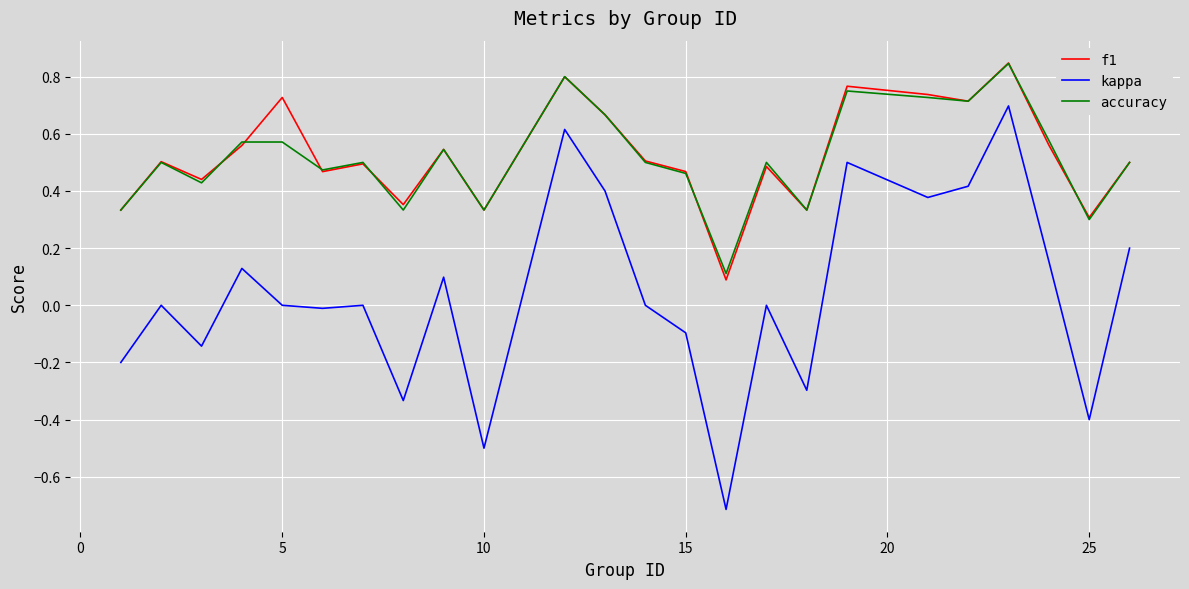

True or false: f1 and accuracy cross at least once.

True